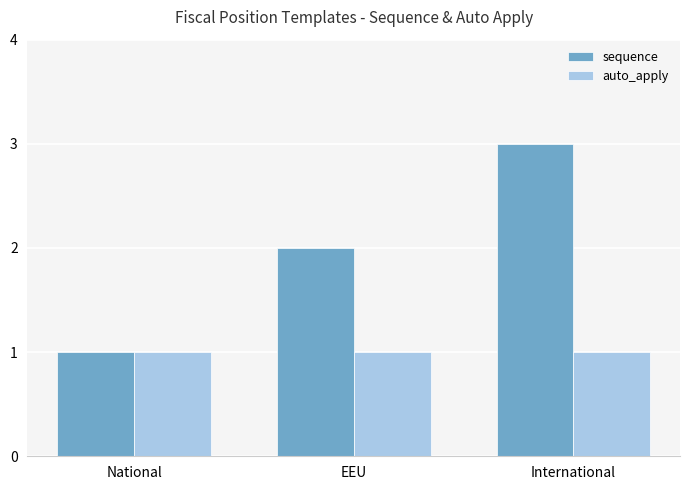

Which series has the largest total across all categories?

sequence